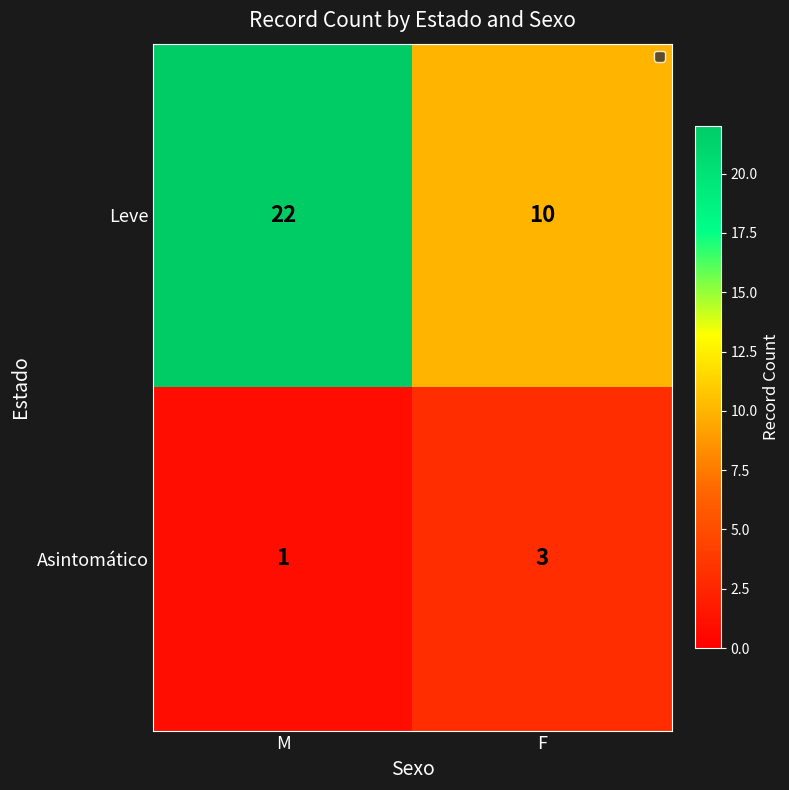

What is the difference between the maximum and minimum values in the Leve series?

12